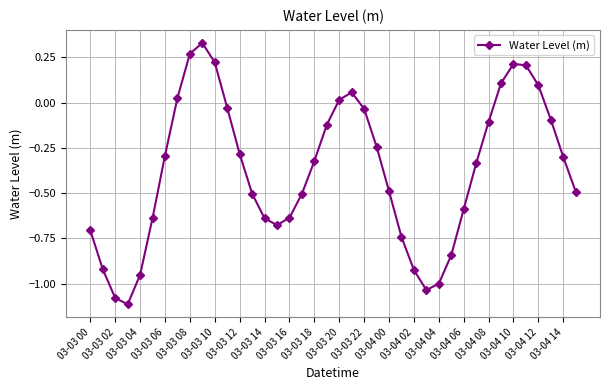

What is the difference between the maximum and minimum values?

1.4